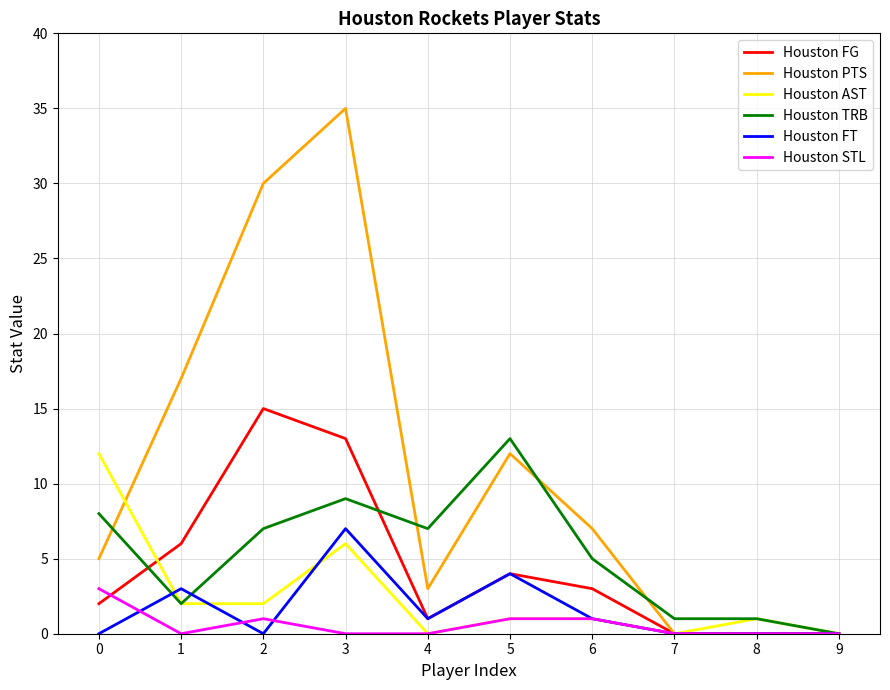

At which category does Houston STL reach its first local valley?

1